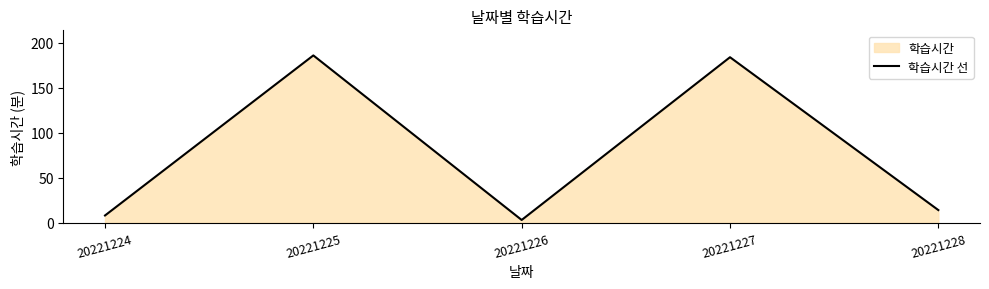

Rank the categories by value from lowest to highest.

20221226, 20221224, 20221228, 20221227, 20221225